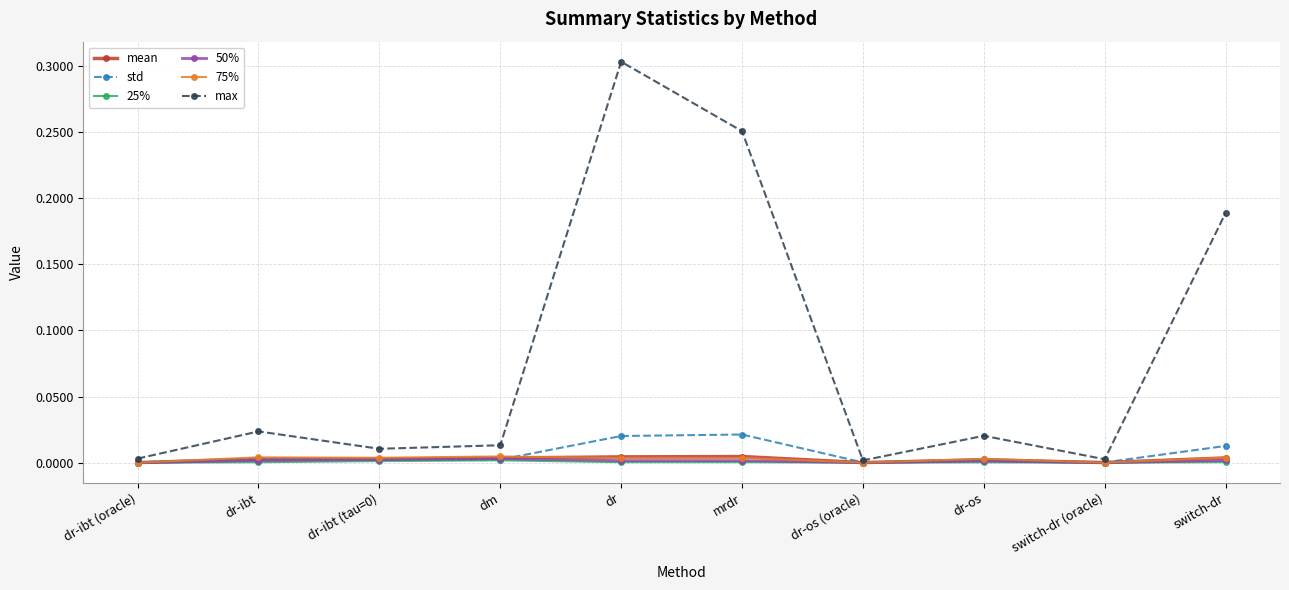

Is this an area chart (filled region under the line)?

No